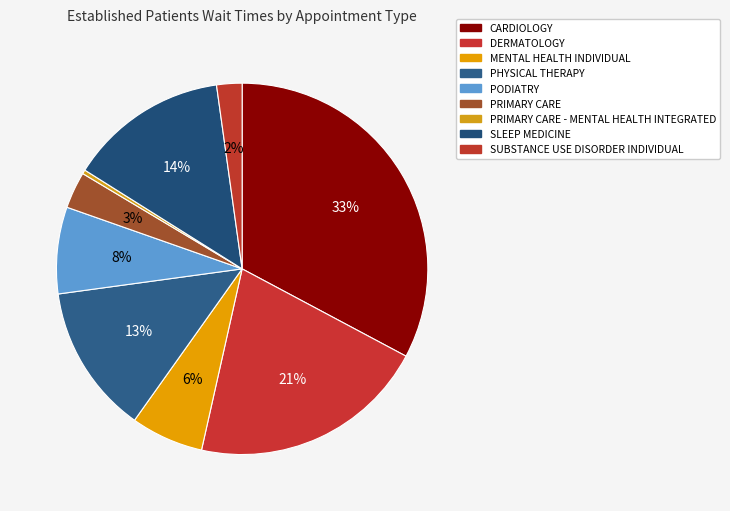

Which slice is the largest?

CARDIOLOGY